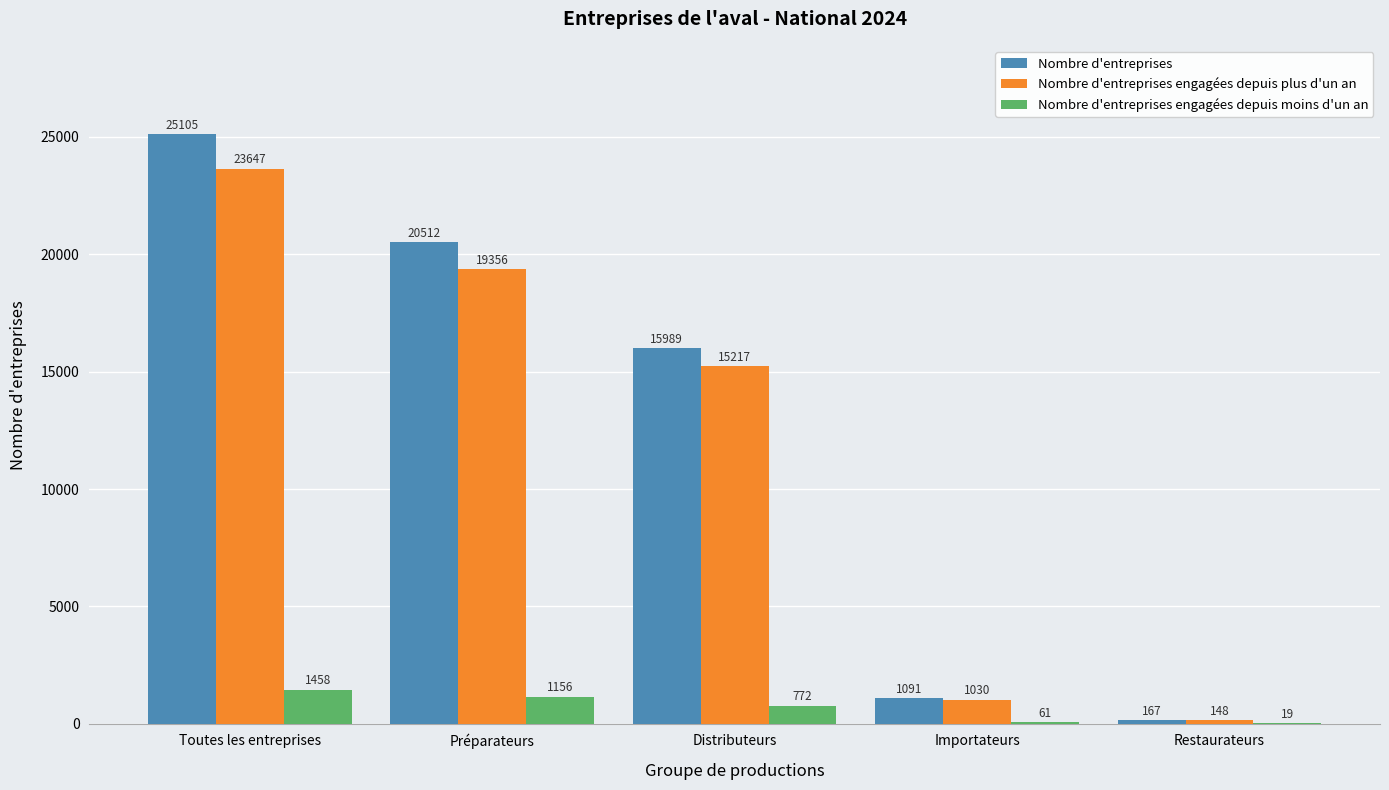

What are all the series names shown in the legend?

Nombre d'entreprises, Nombre d'entreprises engagées depuis plus d'un an, Nombre d'entreprises engagées depuis moins d'un an